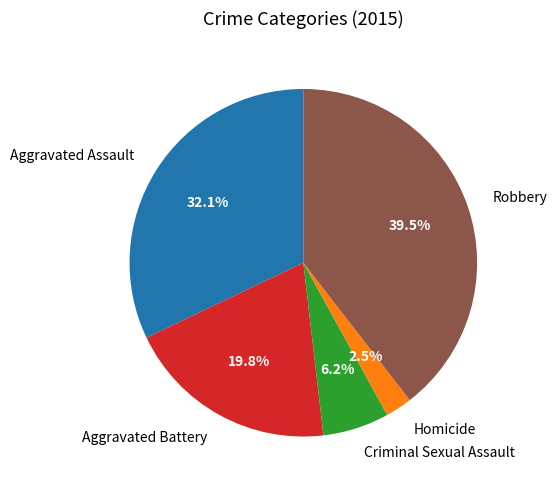

What percentage is the Aggravated Battery slice, to the nearest percent?

20%